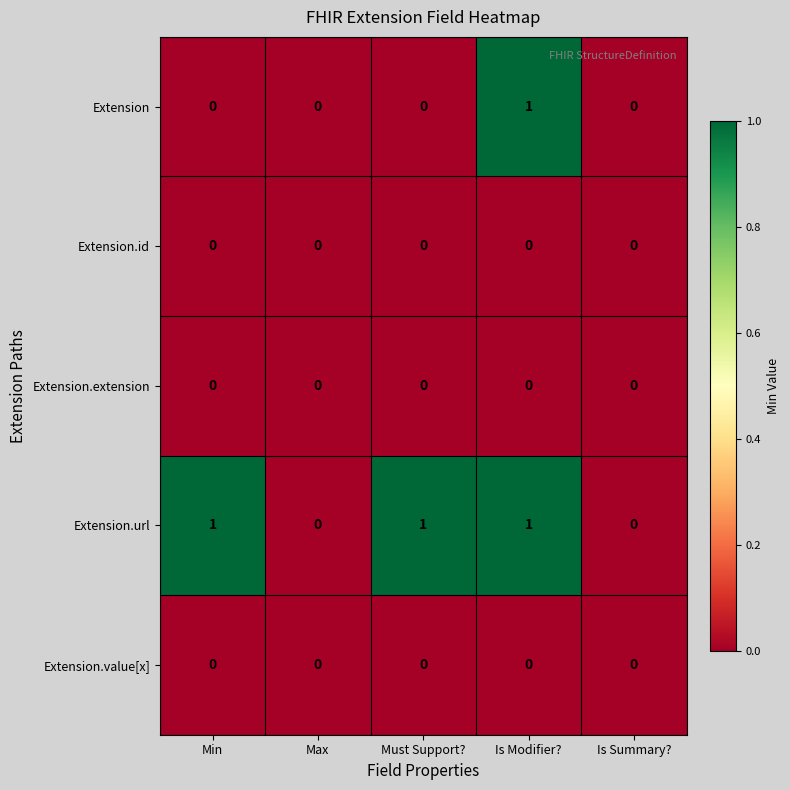

The Extension series shows 2 at Is Modifier?. True or false?

False